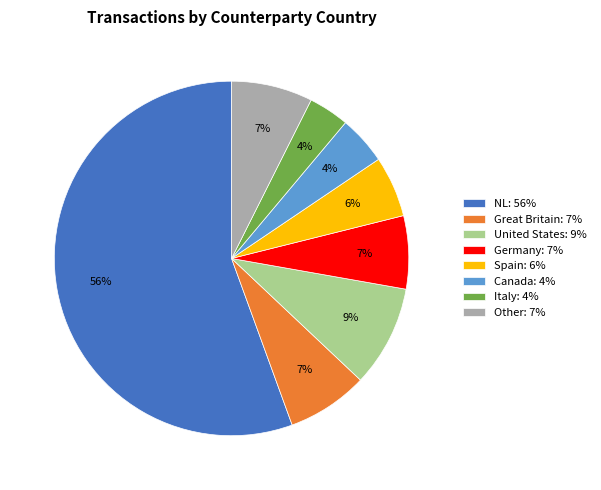

Which slice is the largest?

NL: 56%